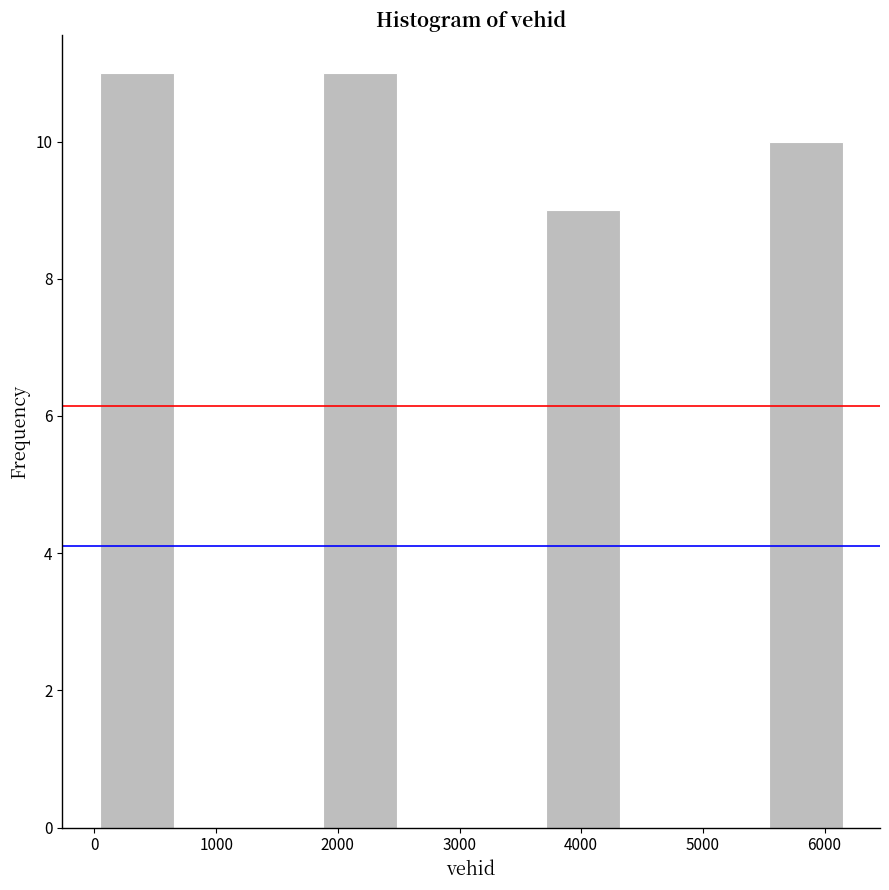

Reading left to right, transcribe this chart: for each bar, give the range it covers on the x-axis and its height. Neither the bar edges nor the heights are printed on the chart, so give them approximately, as read against the axes.

0 to 700: 11
700 to 1300: 0
1300 to 1900: 0
1900 to 2500: 11
2500 to 3100: 0
3100 to 3700: 0
3700 to 4300: 9
4300 to 4900: 0
4900 to 5500: 0
5500 to 6200: 10